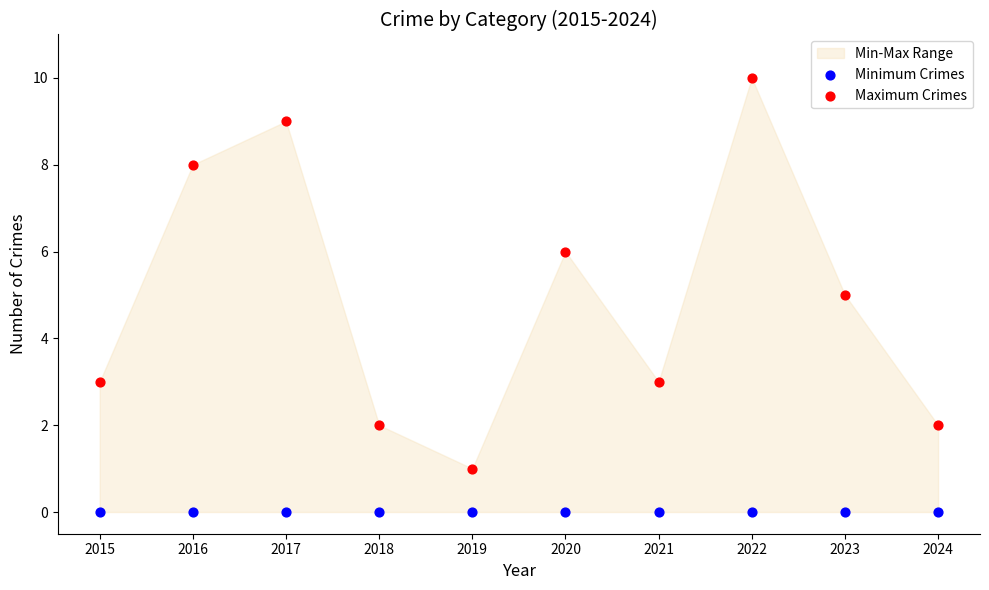

Which series contains the lowest Y value?

Minimum Crimes